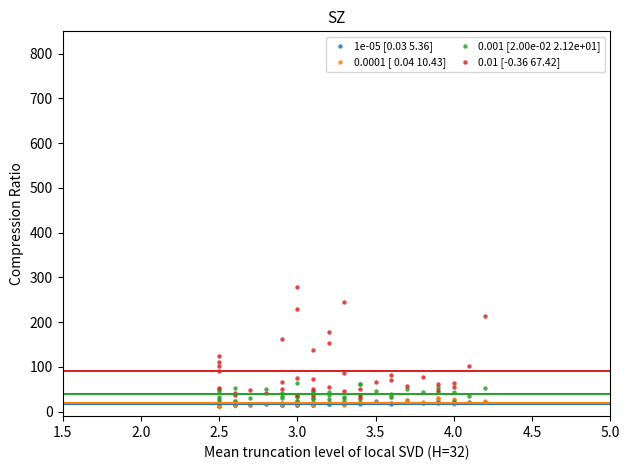

Which series reaches the maximum Y coordinate?

0.01 [-0.36 67.42]